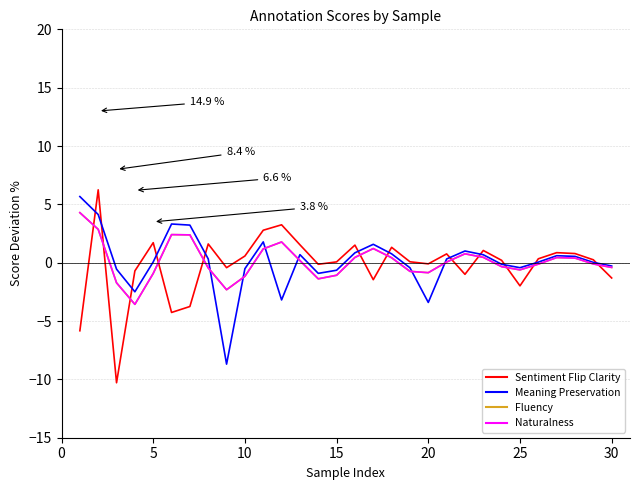

How many intersections are there between Meaning Preservation and Naturalness?

6